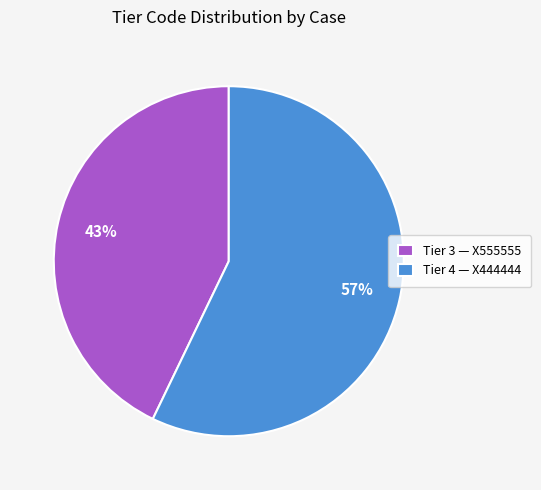

Which category has the biggest portion of the pie?

Tier 4 — X444444